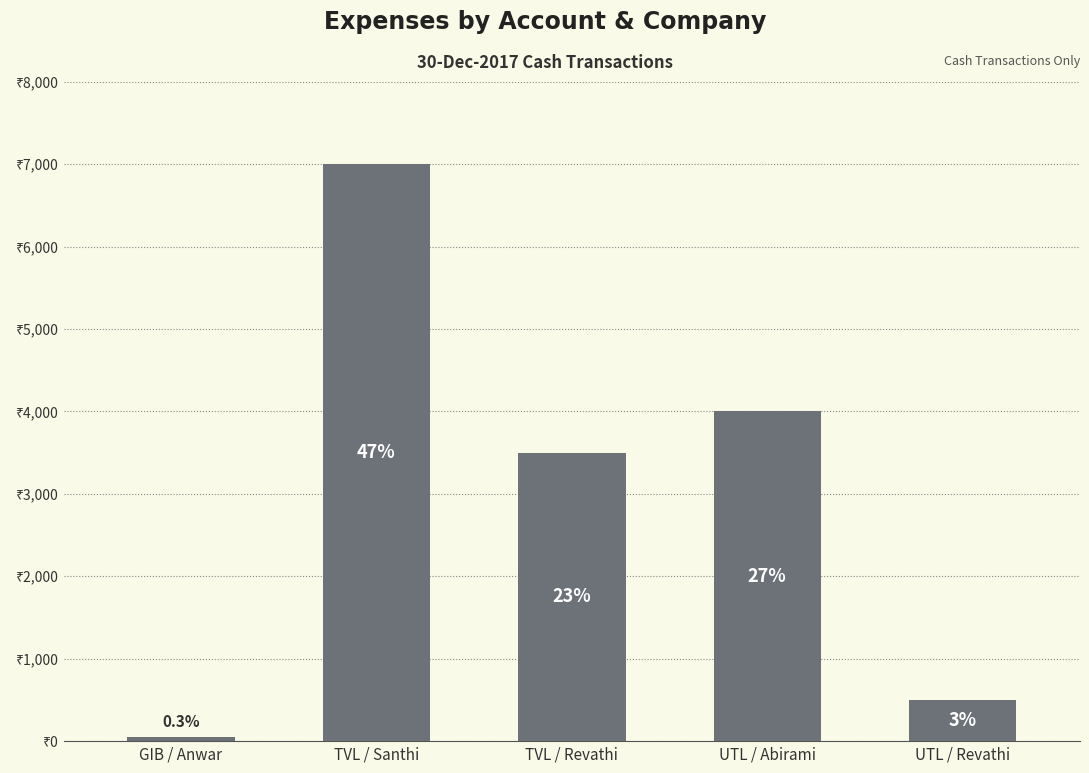

List the labels in order of value, largest first.

TVL / Santhi, UTL / Abirami, TVL / Revathi, UTL / Revathi, GIB / Anwar